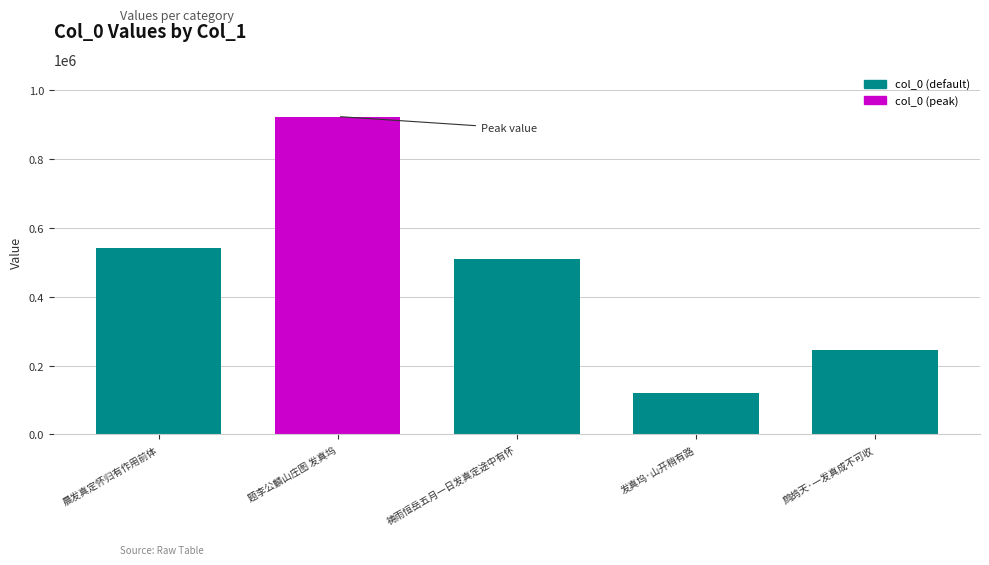

Count the number of categories in the chart.

5